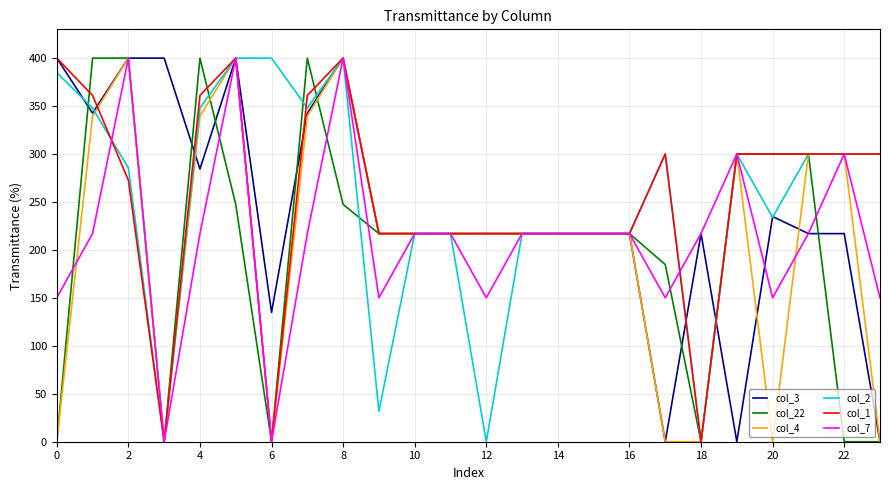

True or false: col_4 has more than 0 points higher than both neighbors.

True